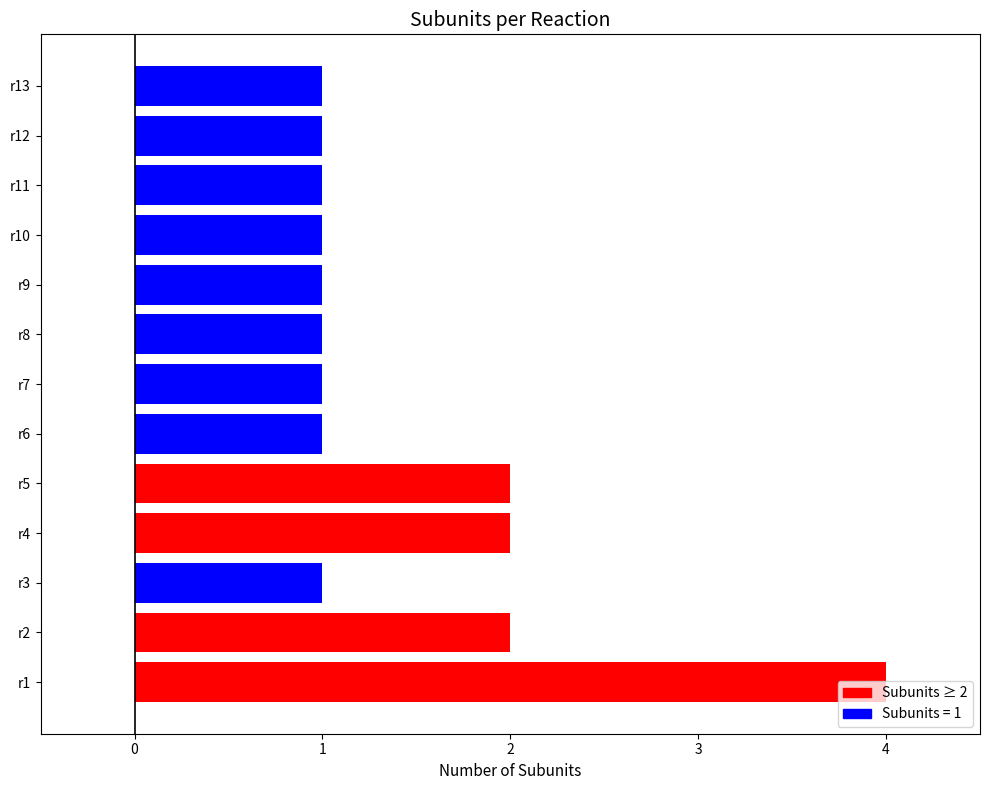

How many distinct data groups are displayed?

1